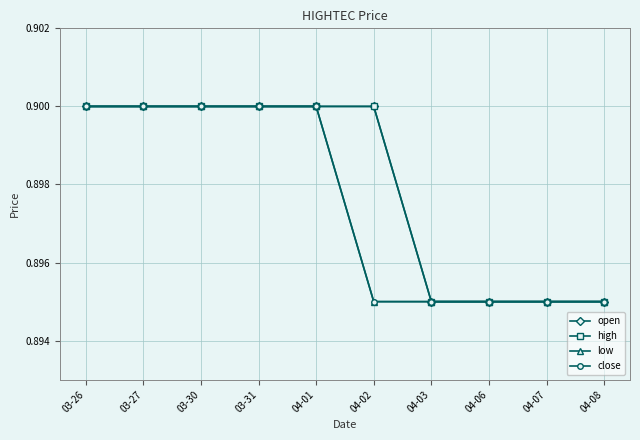

Is this an area chart (filled region under the line)?

No